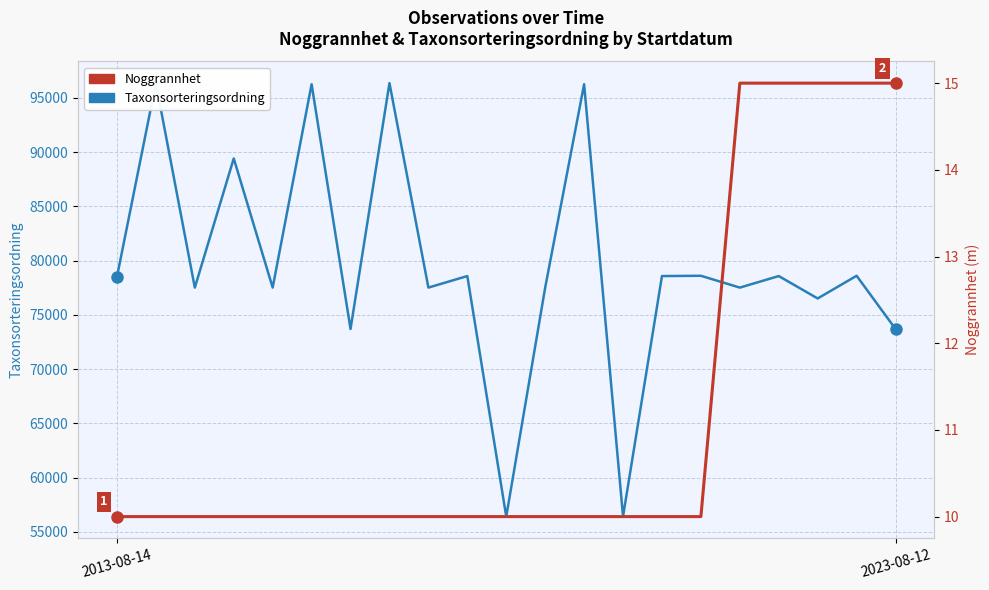

At which category does the chart reach its minimum across all series?

2013-08-14